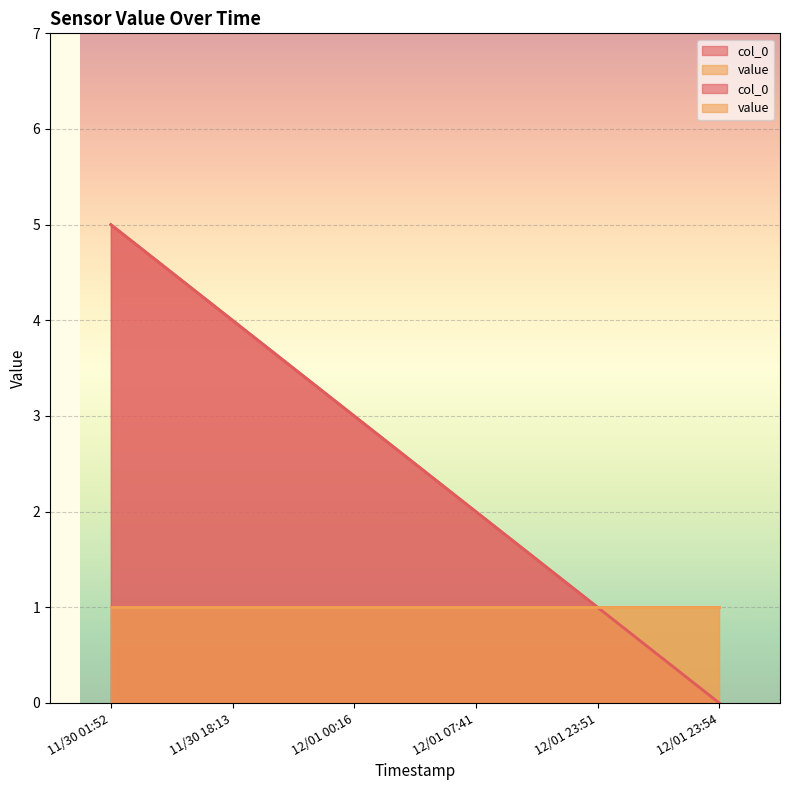

The chart shows a value of -3 at 12/01 23:54. True or false?

False